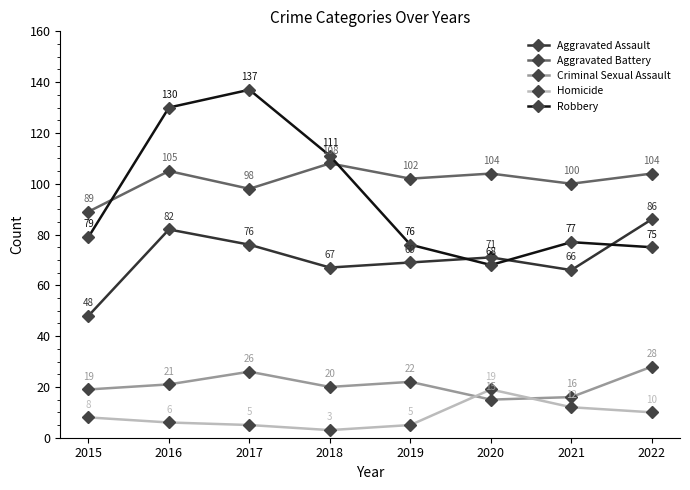

Which series changed the most between 2016 and 2019?

Robbery